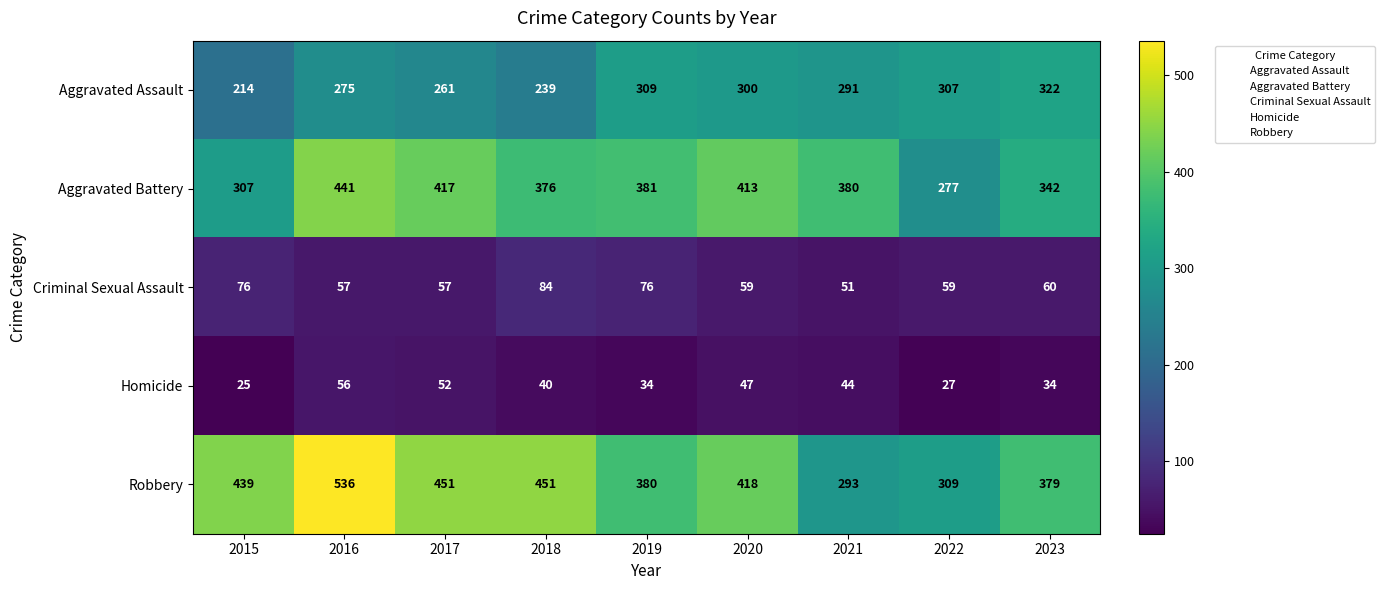

List the labels in order of Aggravated Battery value, smallest first.

2022, 2015, 2023, 2018, 2021, 2019, 2020, 2017, 2016